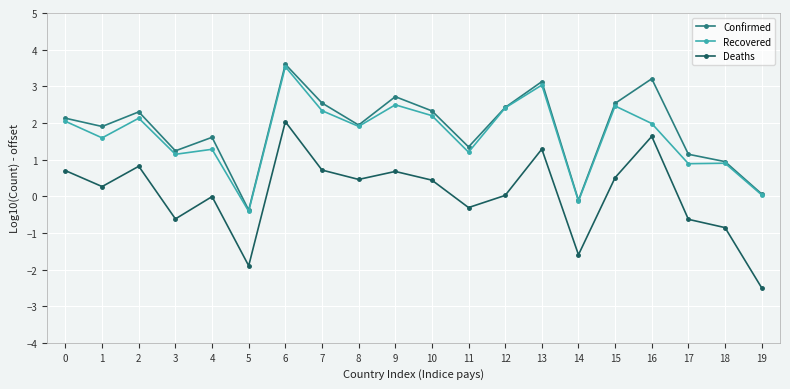

The Deaths series shows 1.6 at 16. True or false?

True